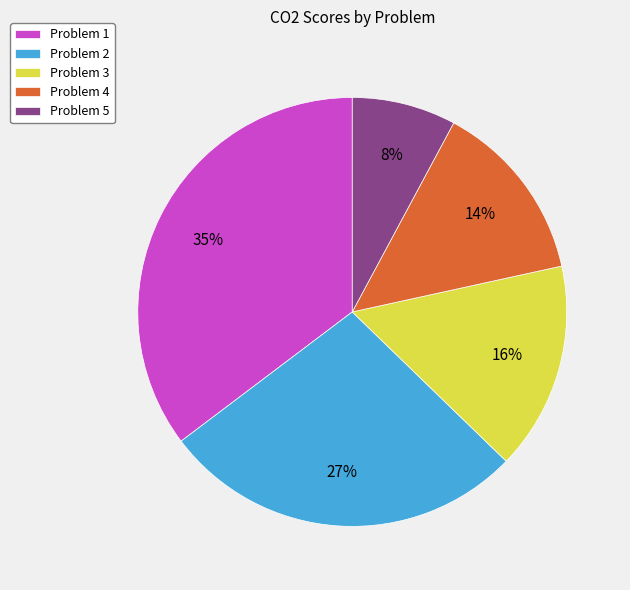

What is the smallest slice in the pie chart?

Problem 5